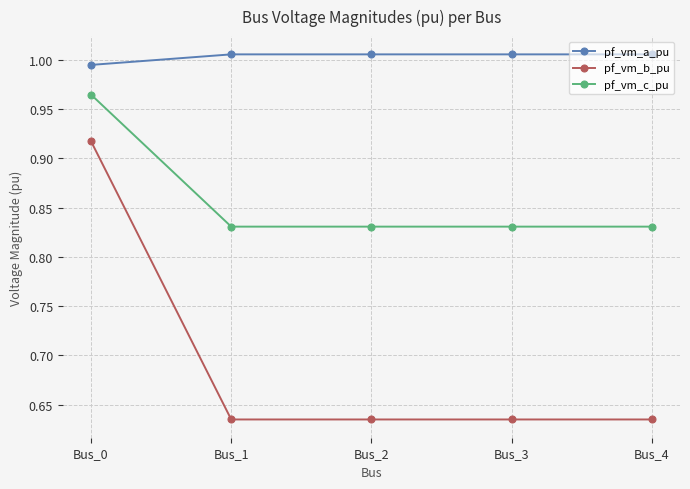

At which label does pf_vm_b_pu reach its peak?

Bus_0